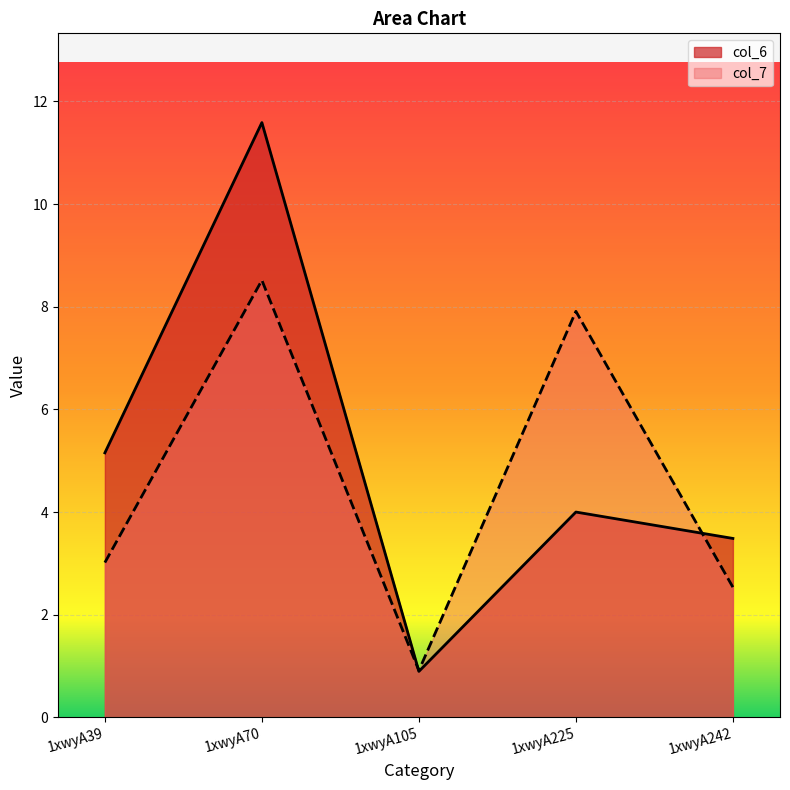

What is the difference between the maximum and minimum values in the col_6 series?

10.7